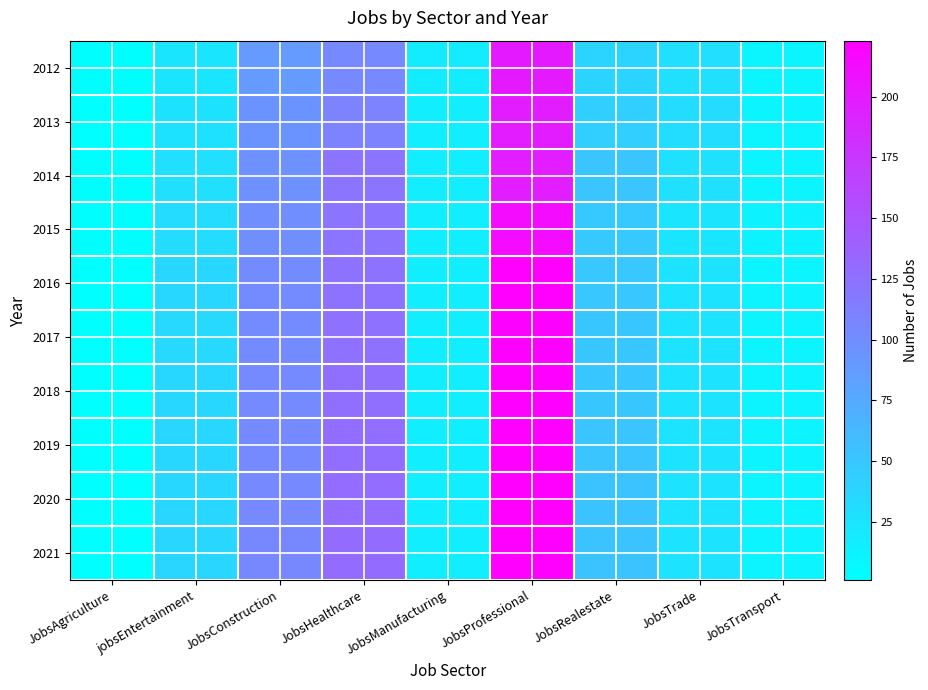

What is the difference between the highest and lowest values at JobsProfessional?

26